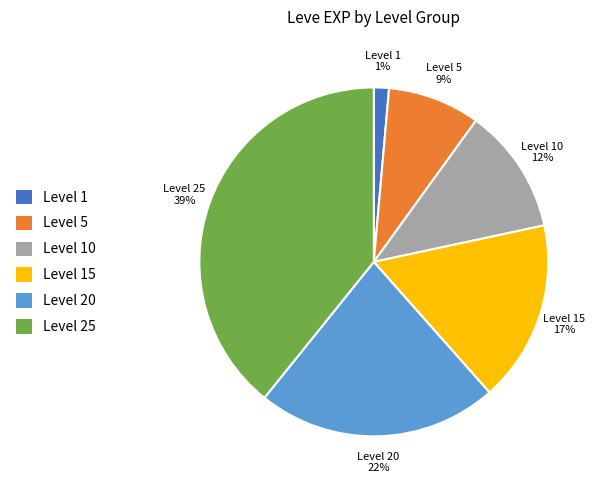

Count the number of slices in the pie.

6